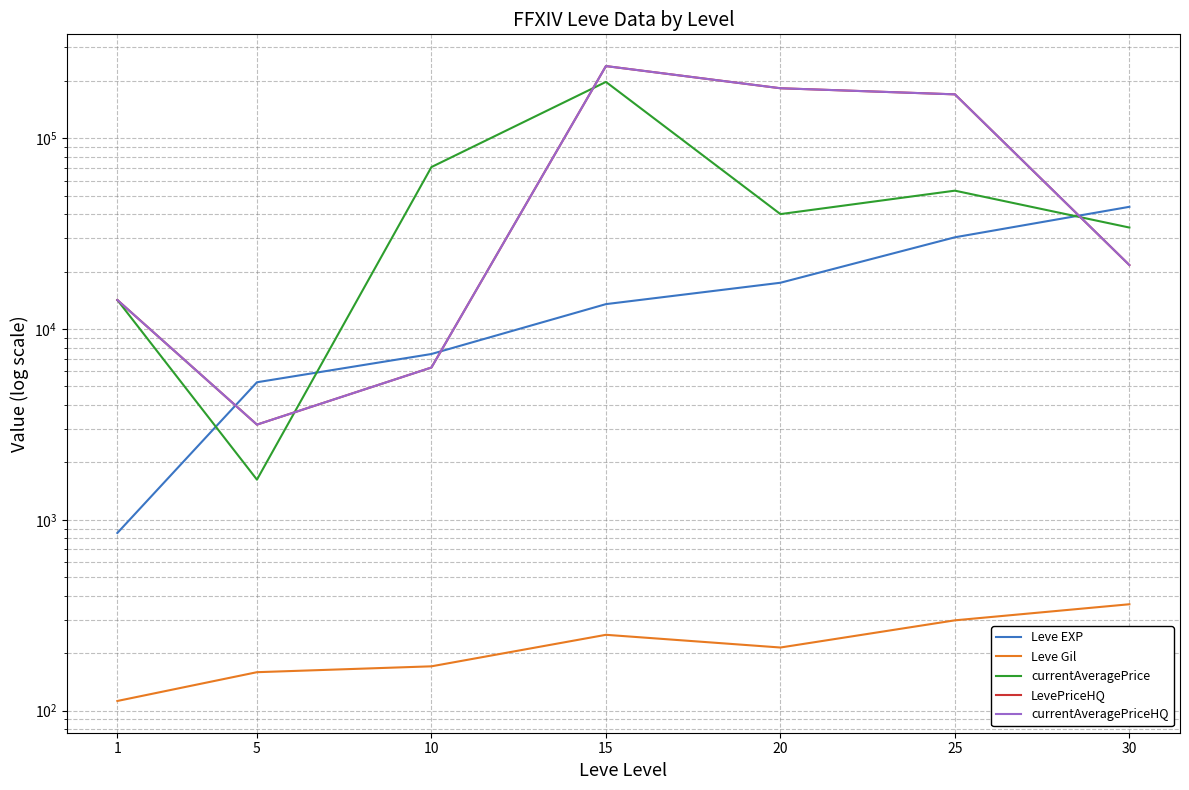

At 30, list the series in order from largest to smallest.

Leve EXP, currentAveragePrice, LevePriceHQ, currentAveragePriceHQ, Leve Gil